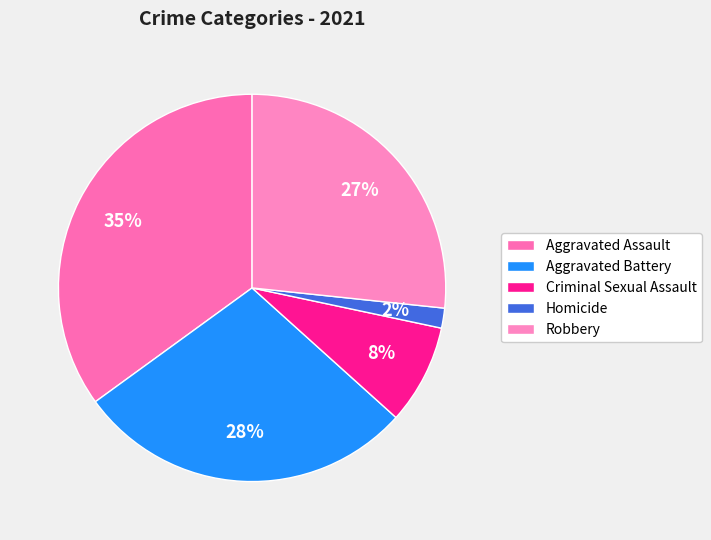

Which category has the biggest portion of the pie?

Aggravated Assault